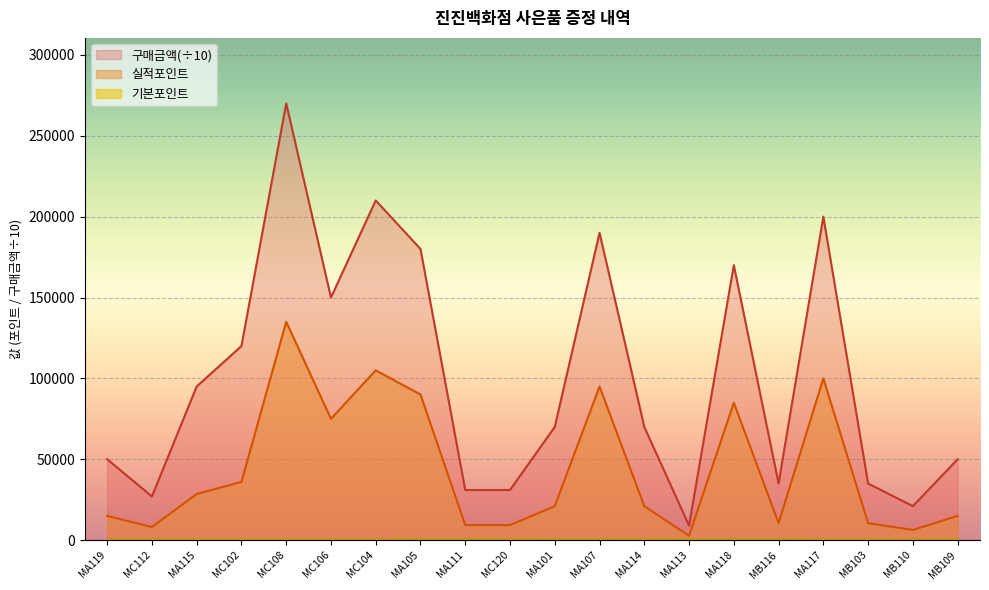

Which series has the largest total across all categories?

구매금액(÷10)